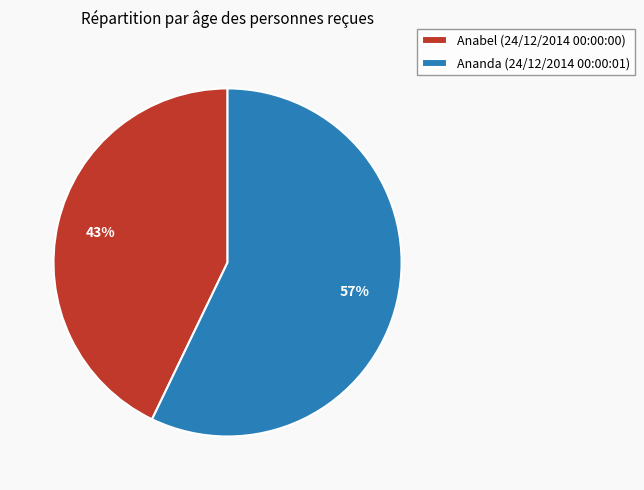

To the nearest percent, what is the difference between the largest and smallest slice percentages?

14%